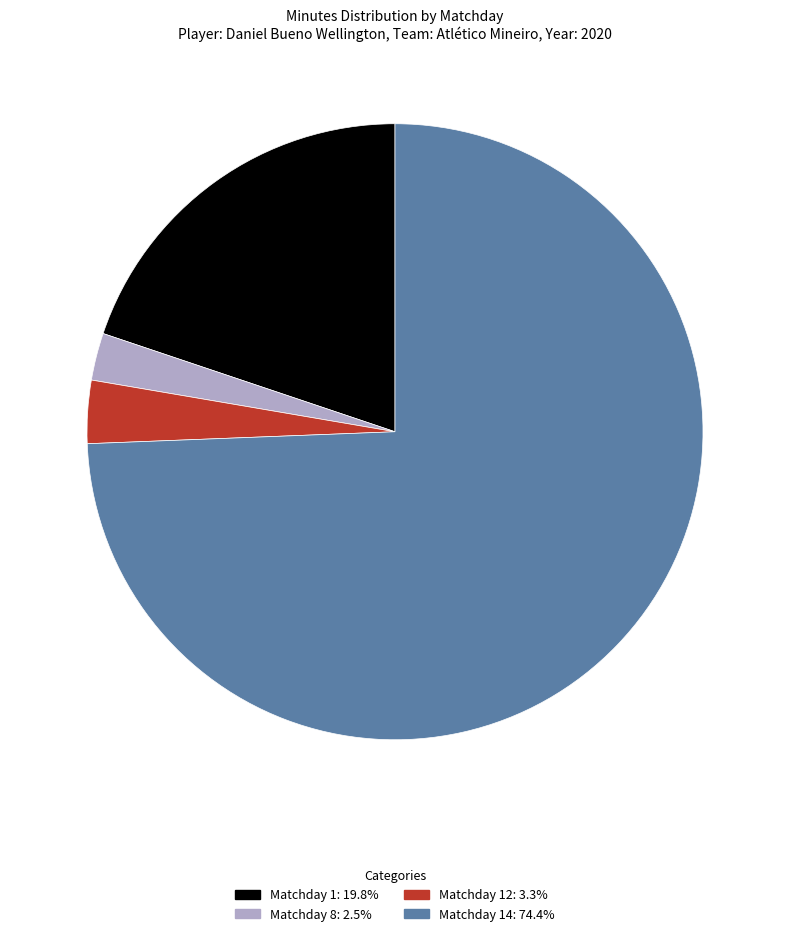

Does Matchday 14: 74.4% account for over 50% of the chart?

Yes